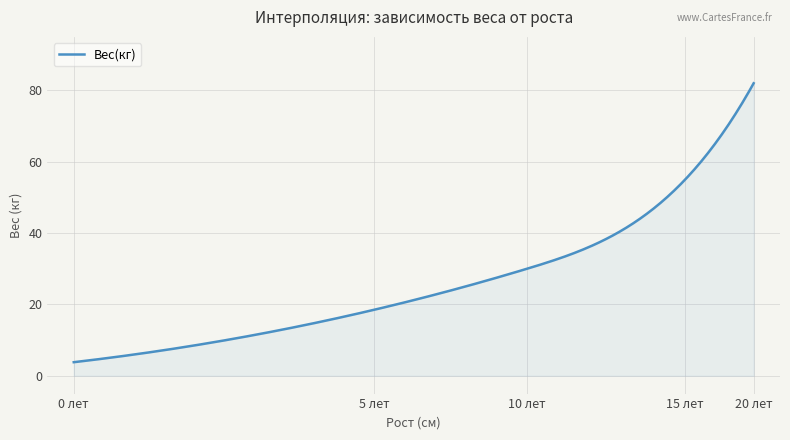

What is the difference between the maximum and minimum values?

78.2